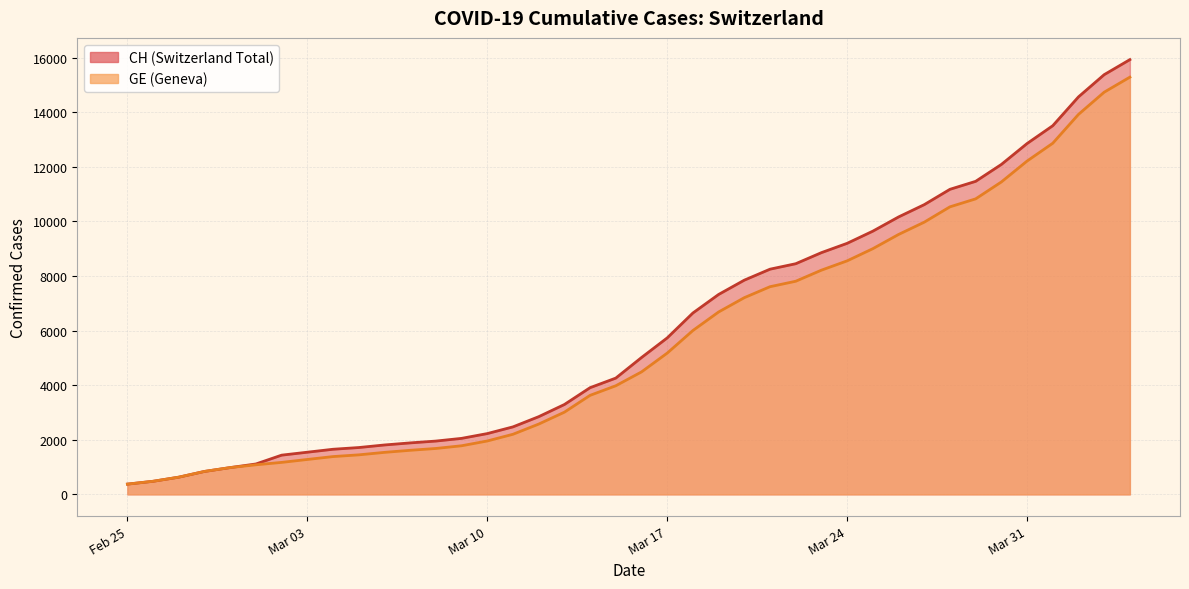

What is the difference between the maximum and minimum values in the CH series?

15551